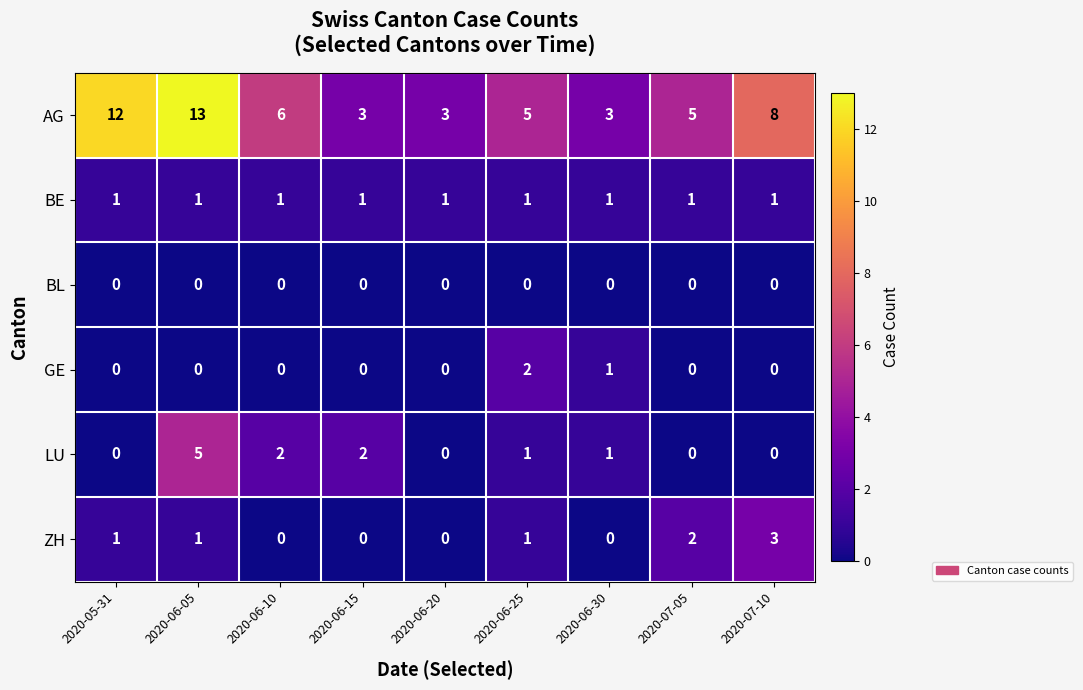

Which series changed the most between 2020-05-31 and 2020-07-05?

AG